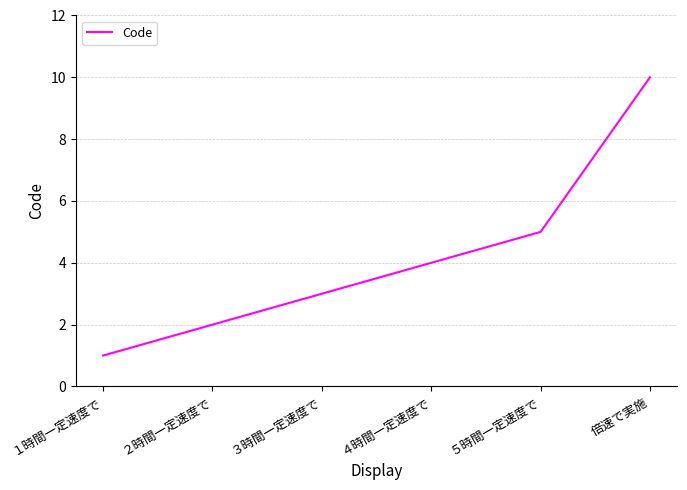

Where is the data nearest to the value 5?

５時間一定速度で